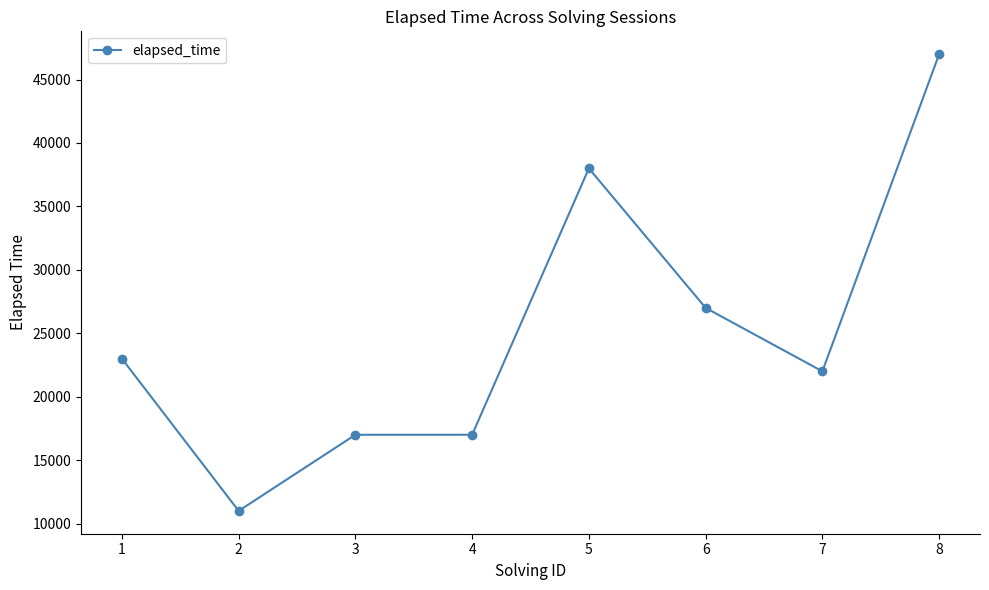

What is the ratio of the value at 3 to the value at 5?

0.4